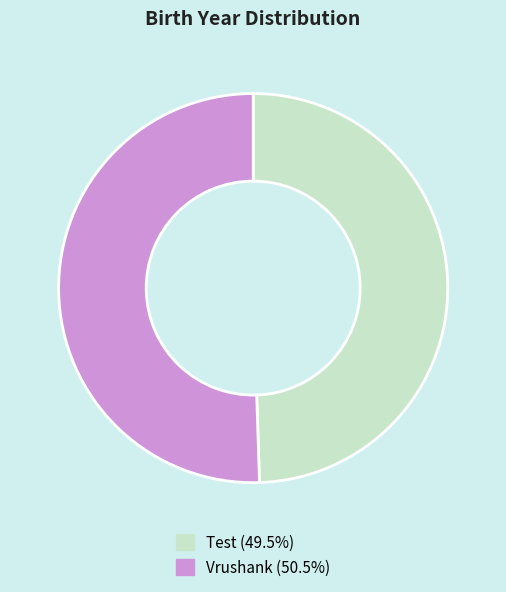

Which has a higher value, Vrushank or Test?

Vrushank